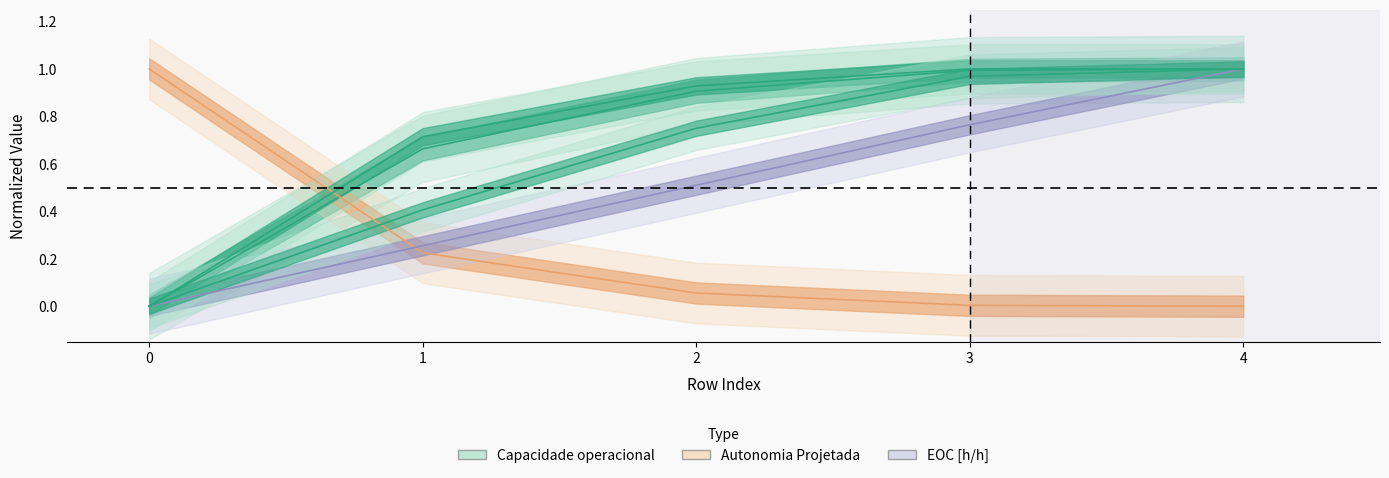

List the labels in order of EOC [km/km] value, smallest first.

0, 1, 2, 3, 4